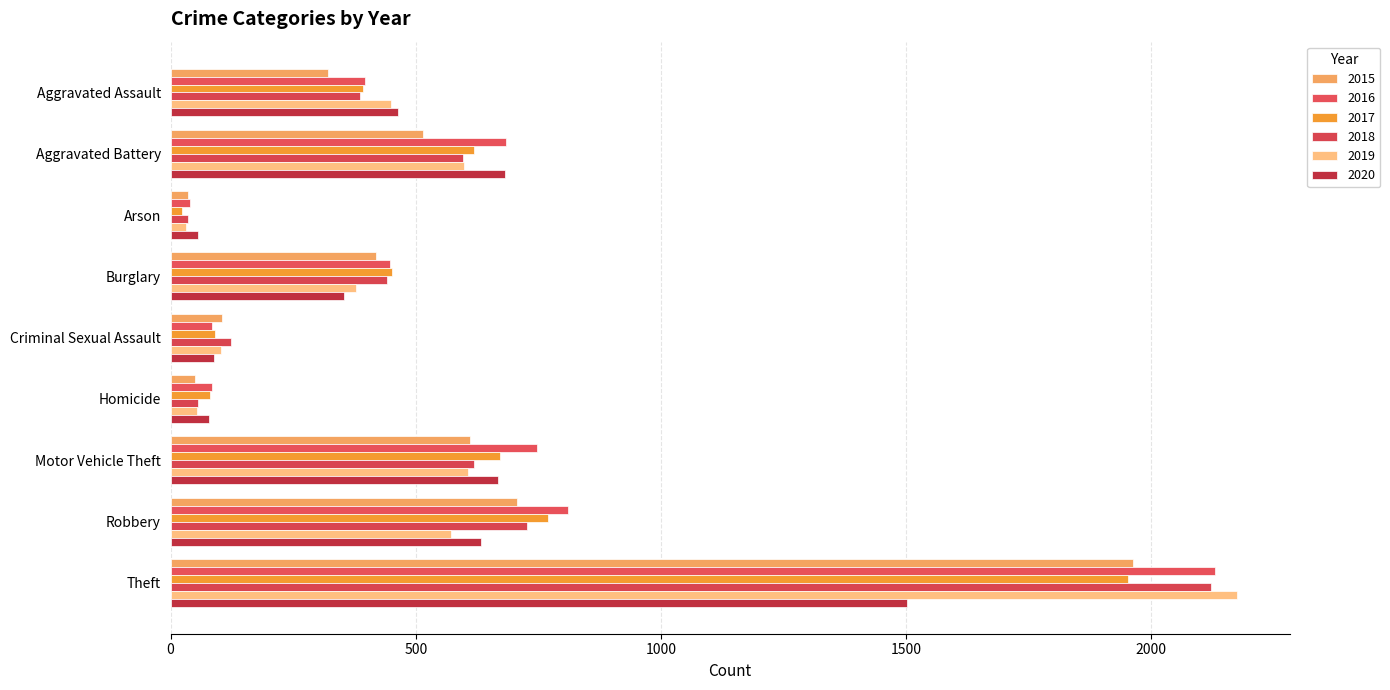

Count the number of categories in the chart.

9